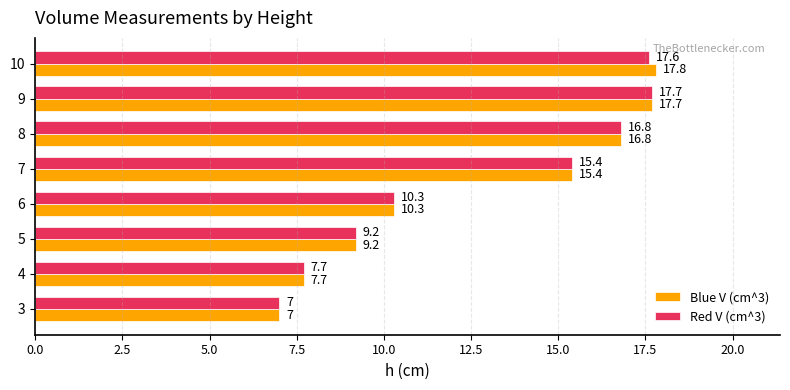

What is the approximate value of Blue V (cm^3) at 4?

7.7